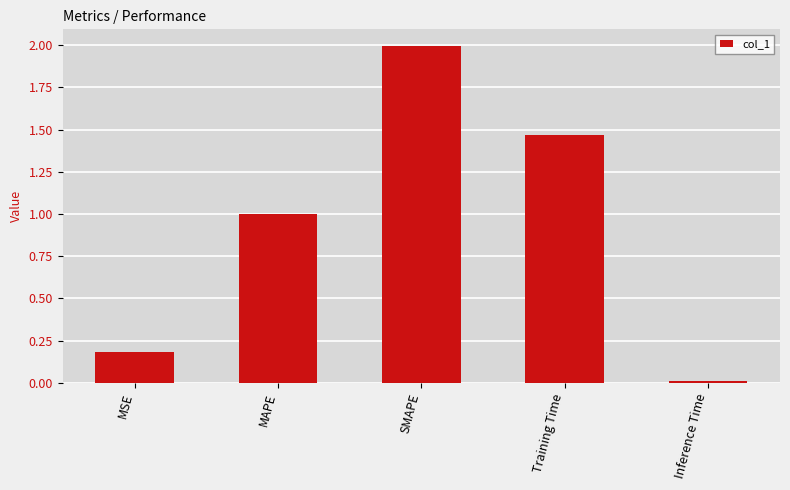

What is the change in value from MSE to Inference Time?

-0.2